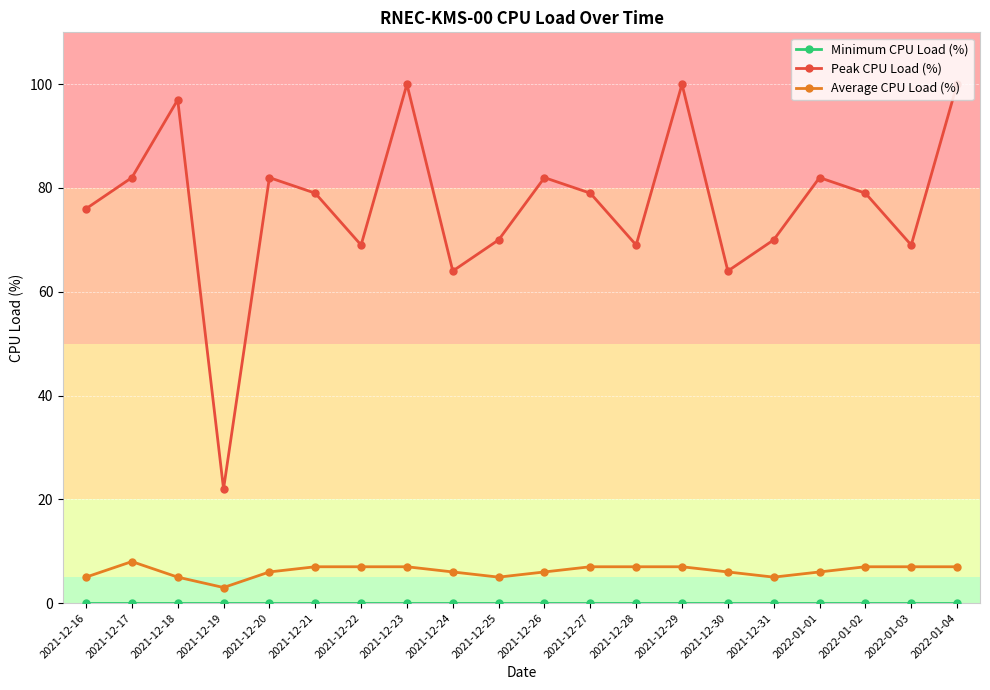

What is the approximate value of Peak CPU Load (%) at 2021-12-29, to the nearest 10?

100